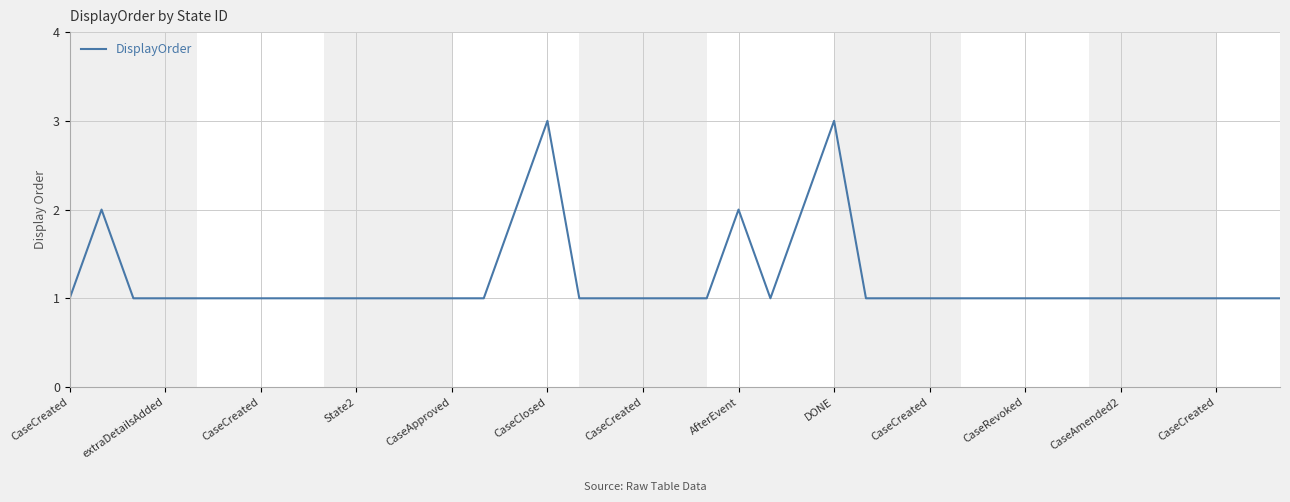

What is the maximum value shown in the chart?

3